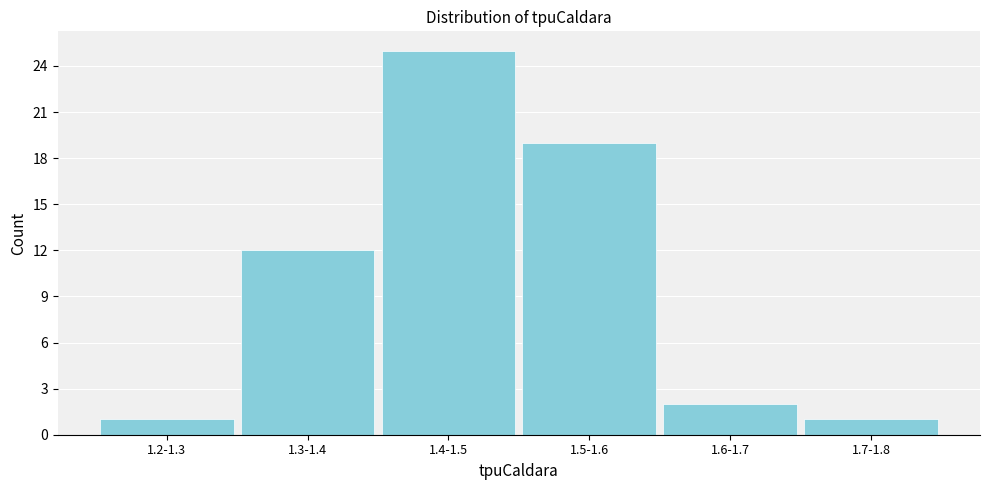

Reading left to right, extract all data points from this chart.

1	12	25	19	2	1